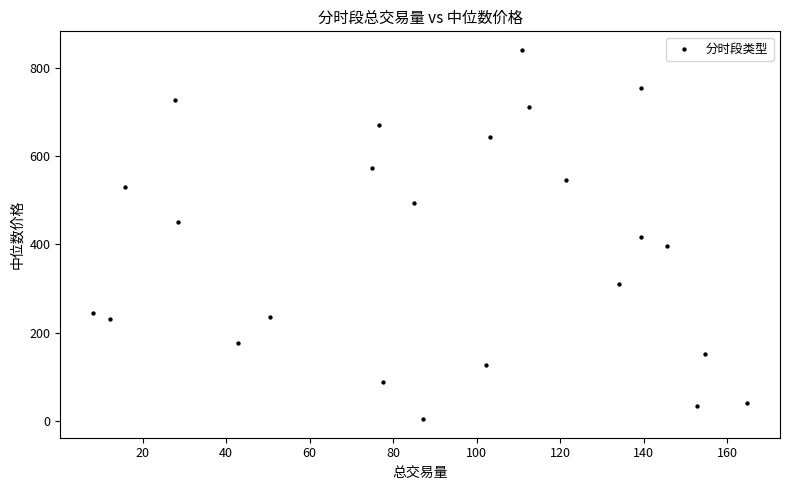

What is the range of Y values (max minus min)?

837.4